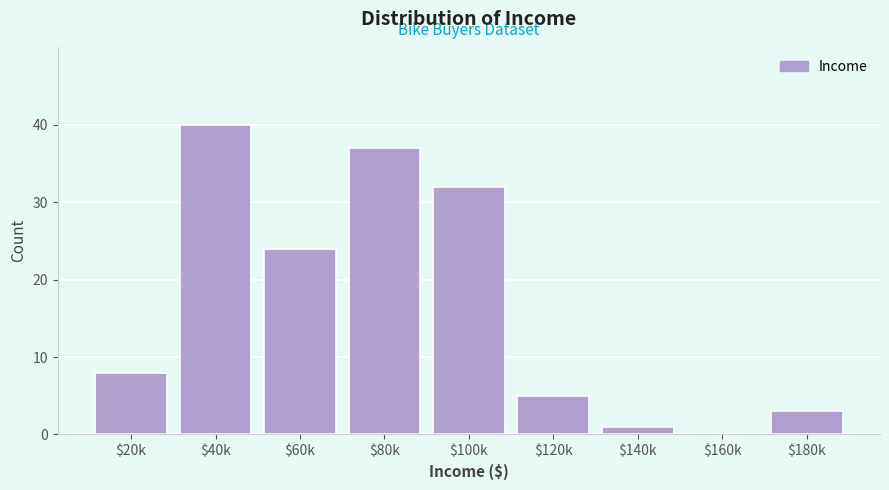

True or false: the data shows 40 at $40k.

True